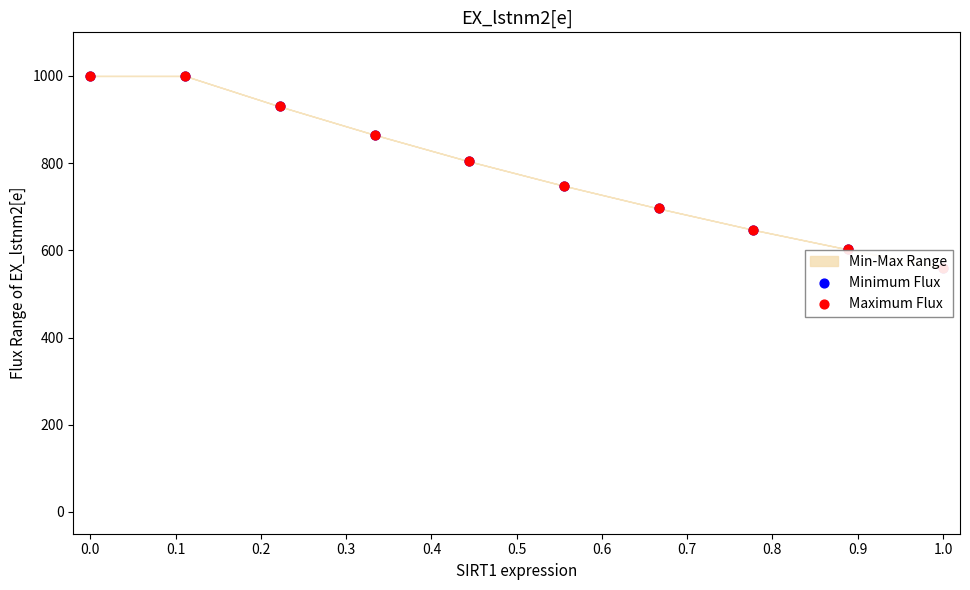

Which series has the largest Y range (max minus min)?

Minimum Flux